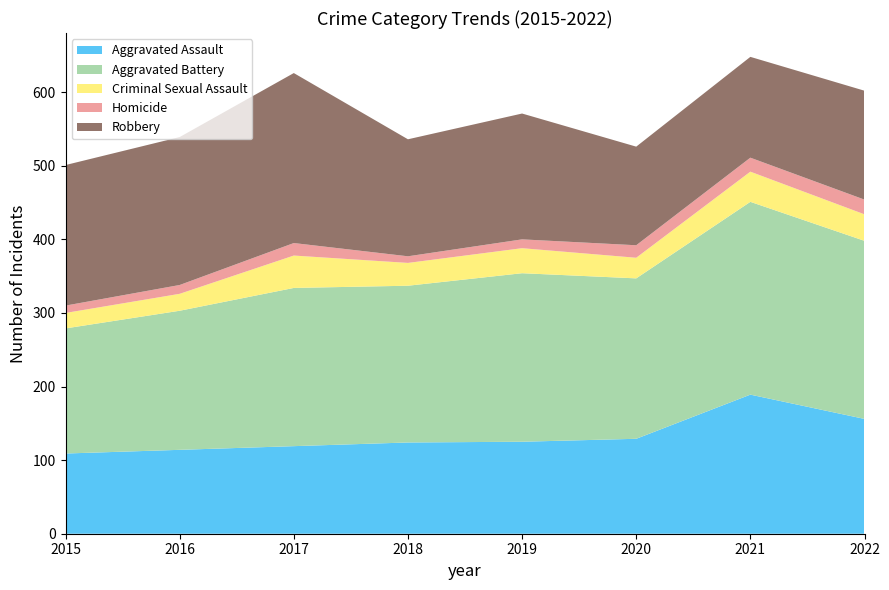

Reading left to right, list all the values displayed in this chart.

Aggravated Assault: 109	114	119	124	125	129	189	156
Aggravated Battery: 170	189	215	213	229	218	262	242
Criminal Sexual Assault: 21	23	44	31	34	28	41	36
Homicide: 10	12	17	9	12	17	19	20
Robbery: 191	201	231	159	171	134	137	148